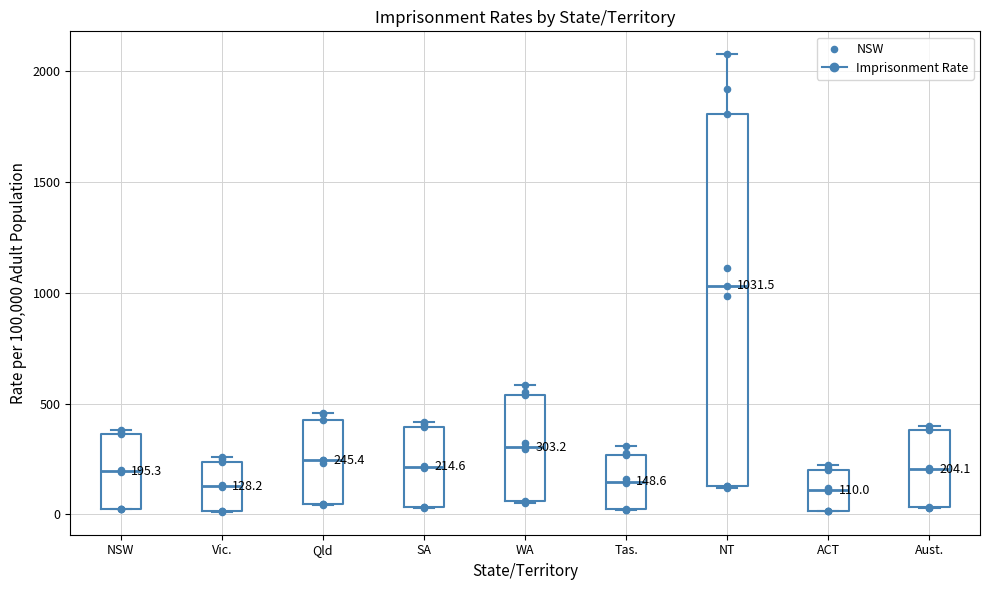

Which box is the tallest, from its lower edge to its upper edge?

NT